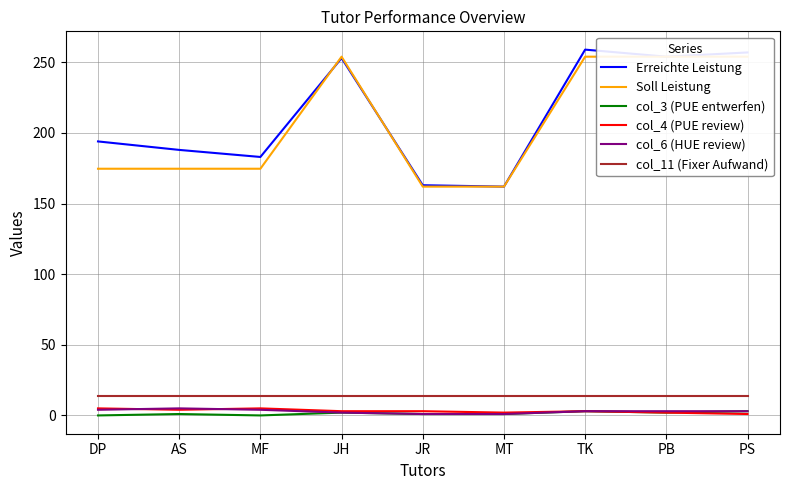

What is the label of the 9th point from the right?

DP